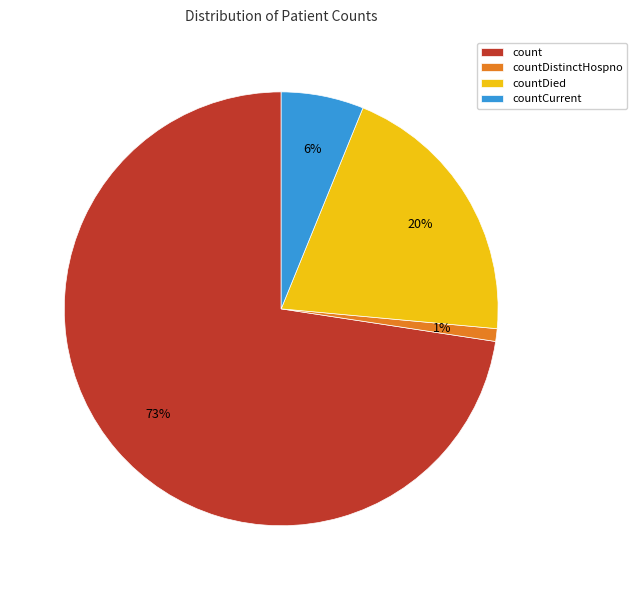

The count slice represents 85% of the pie. True or false?

False